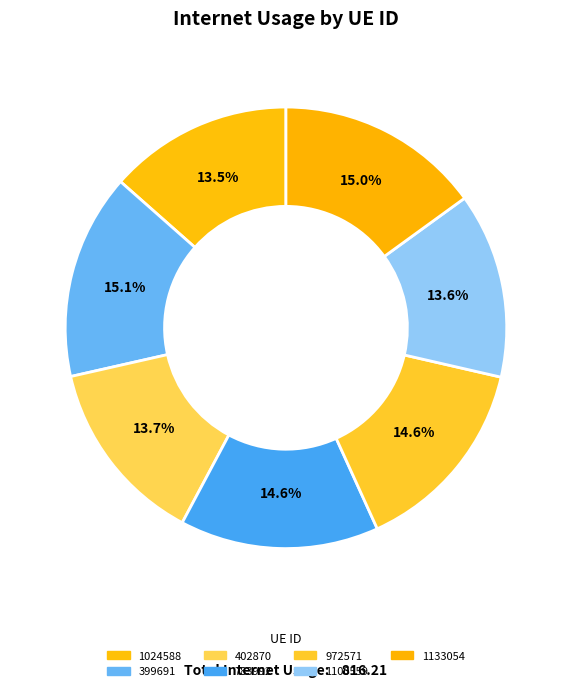

Which category has the biggest portion of the pie?

399691